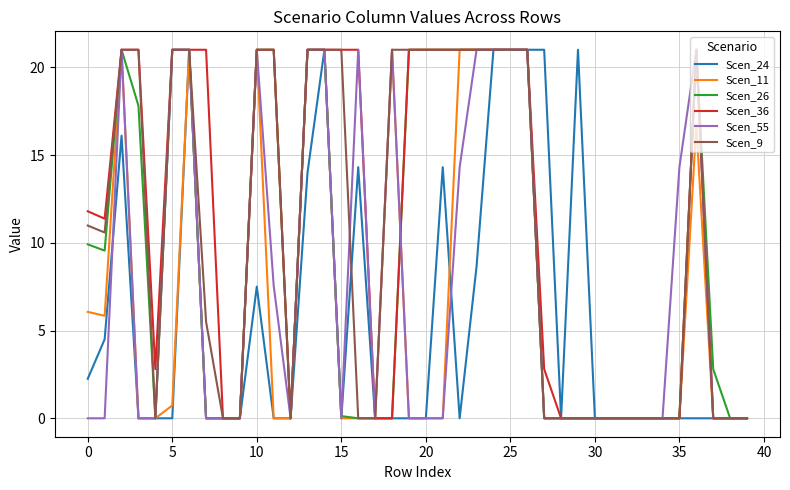

What is the maximum value for Scen_26?

21.0